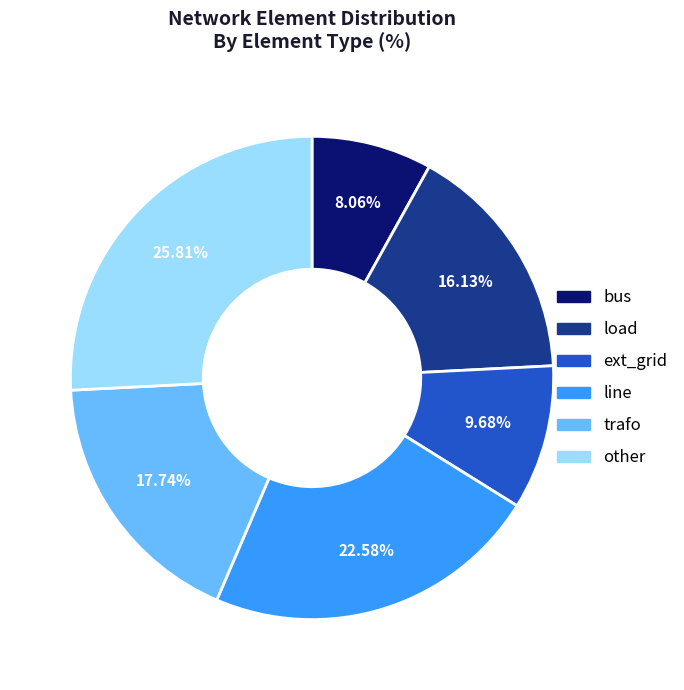

How many segments does this pie chart have?

6